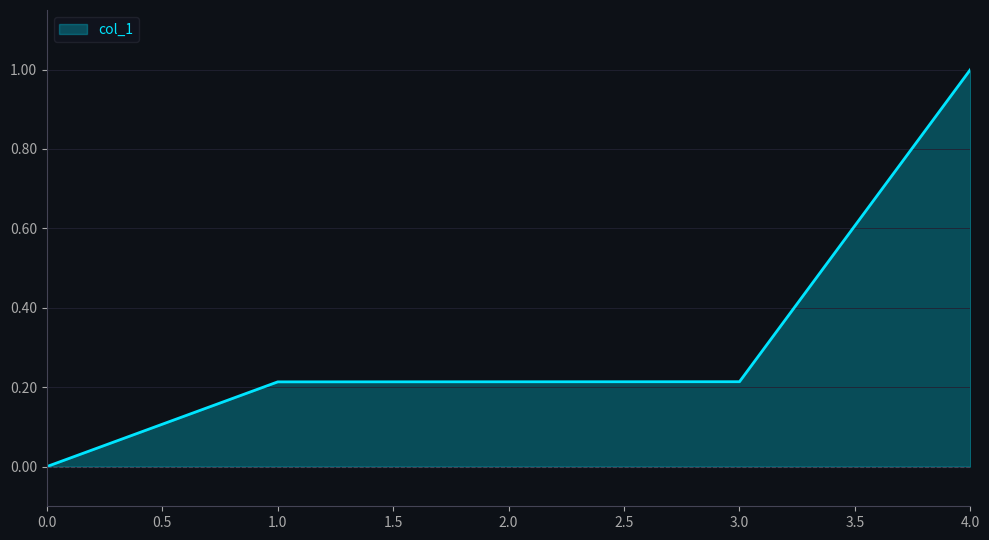

Which label corresponds to the largest value in the chart?

4.0